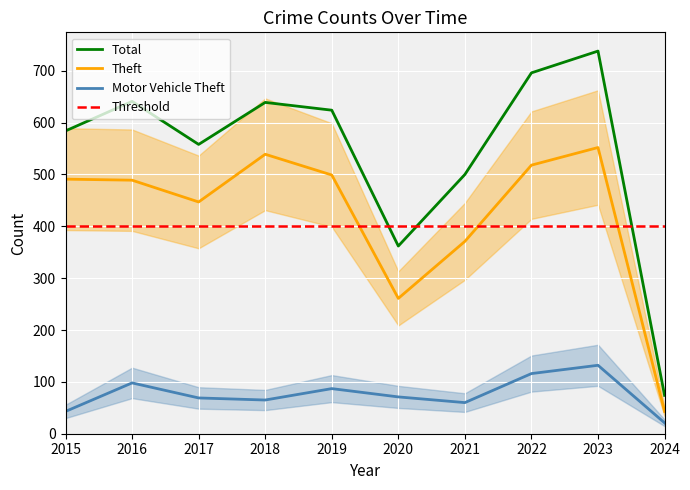

What is the sum of all Total values?

5416